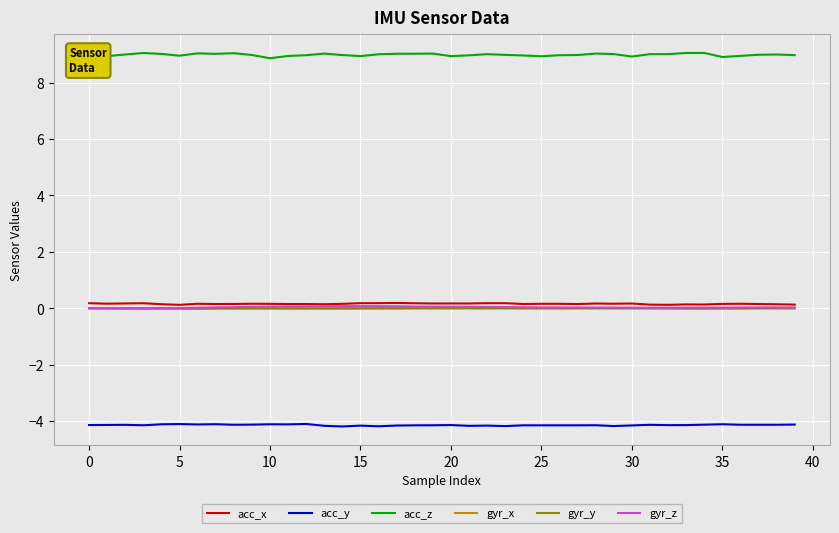

What are all the series names shown in the legend?

acc_x, acc_y, acc_z, gyr_x, gyr_y, gyr_z